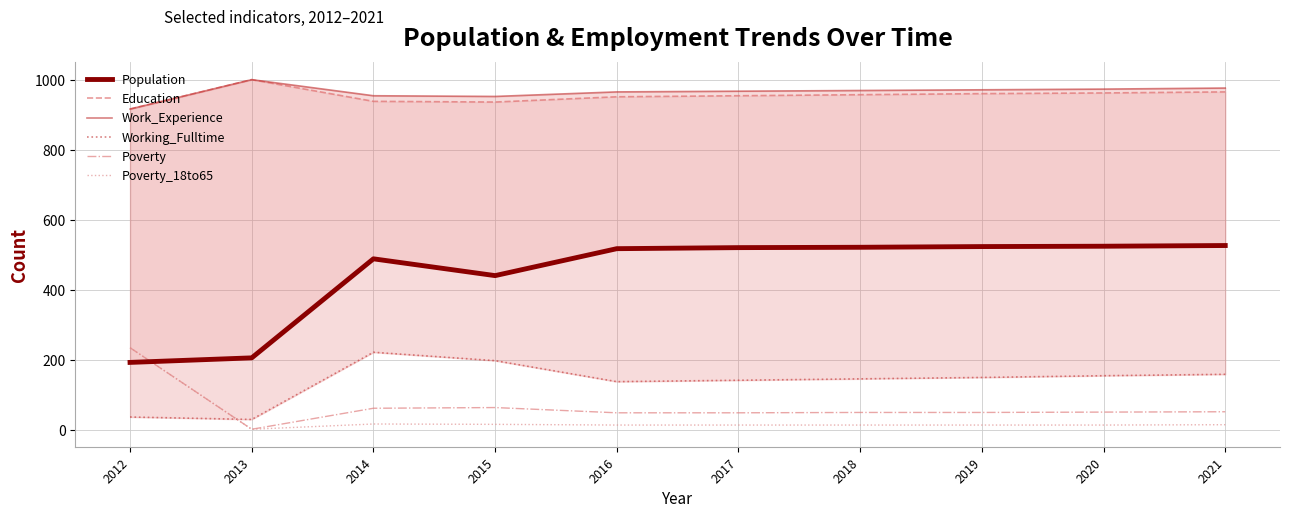

Reading left to right, transcribe all the data shown in this chart.

Population: 192	205	488	440	517	520	521	523	524	526
Education: 916	1000	938	936	951	954	957	960	962	965
Work_Experience: 916	1000	954	952	965	967	969	971	973	976
Working_Fulltime: 36	29	221	197	137	141	145	149	154	158
Poverty: 234	1	61	63	48	48	49	49	50	51
Poverty_18to65: 234	1	16	15	13	13	13	13	13	14